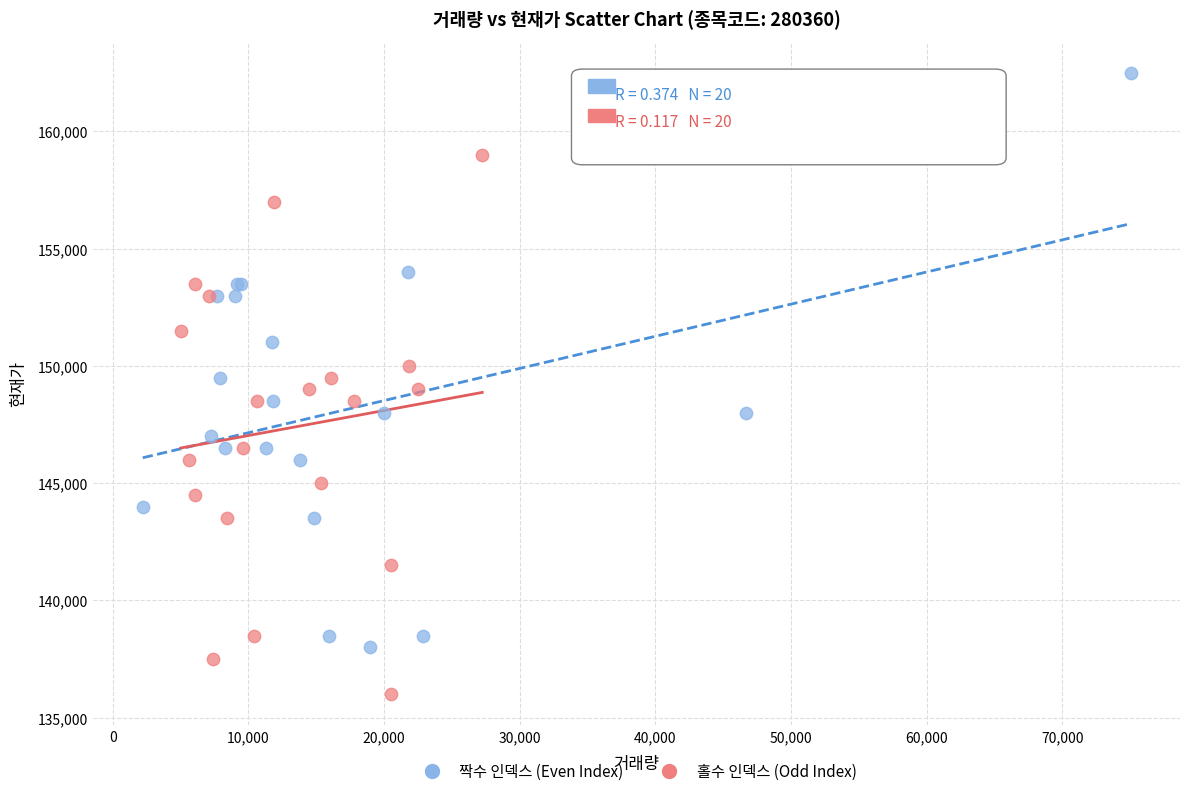

Which series contains the lowest Y value?

홀수 인덱스 (Odd Index)